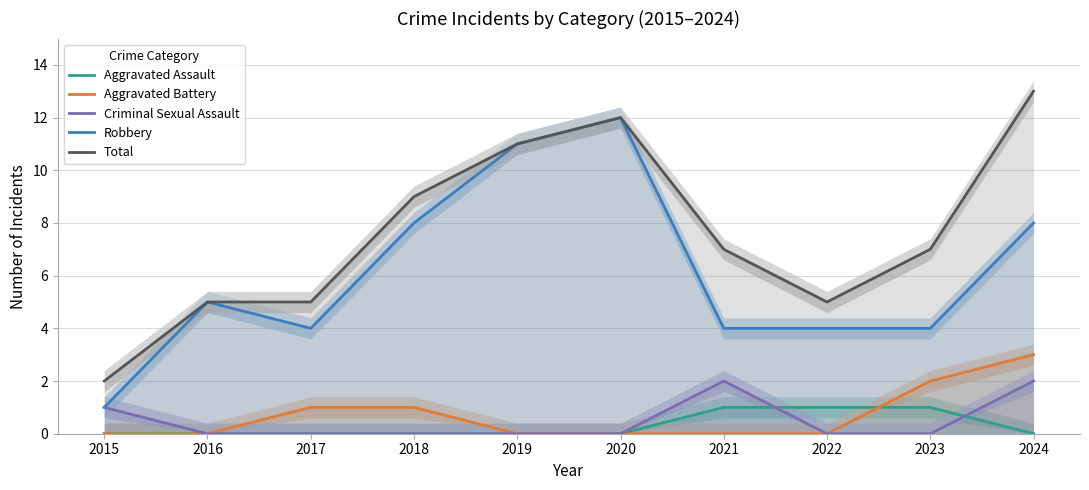

Where is Aggravated Battery nearest to the value 1?

2017